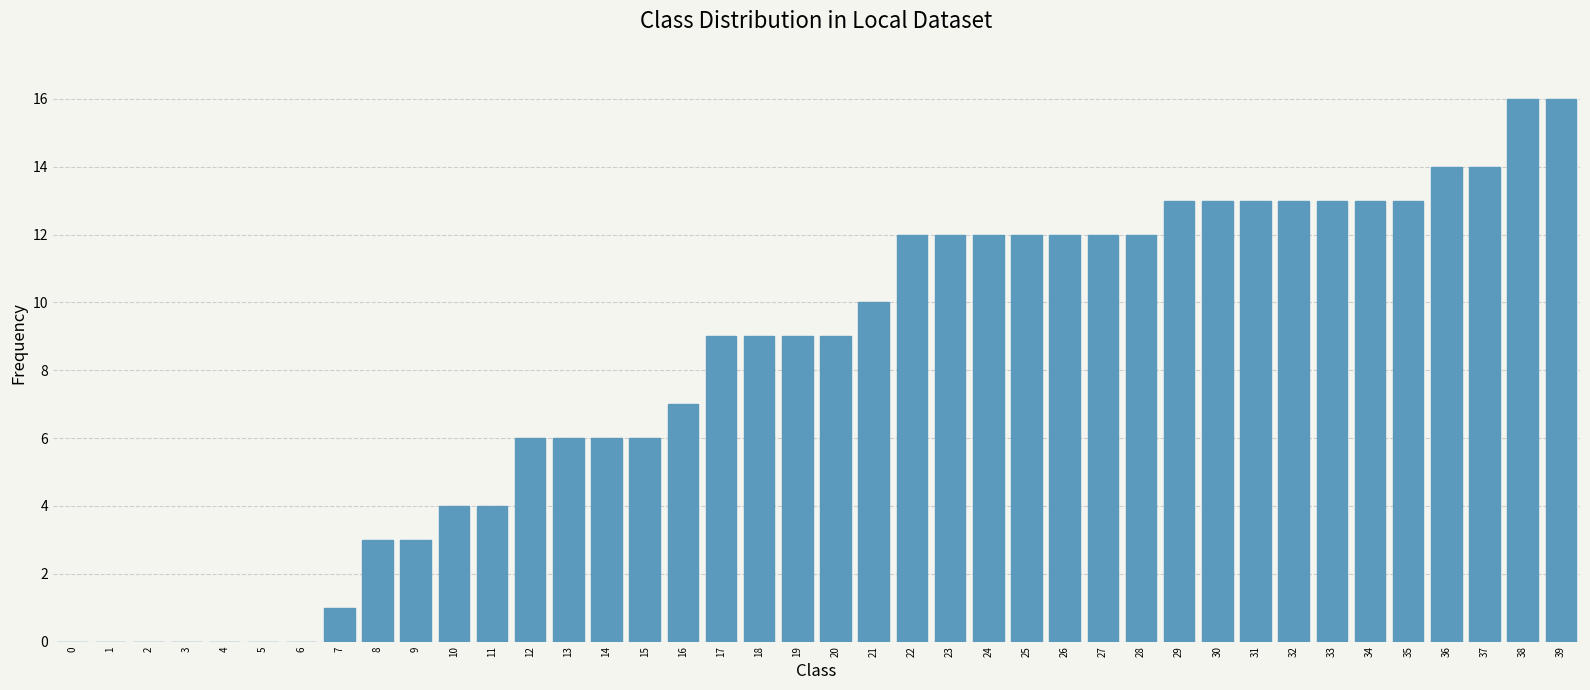

Is it true that the value at 19 is 9?

True